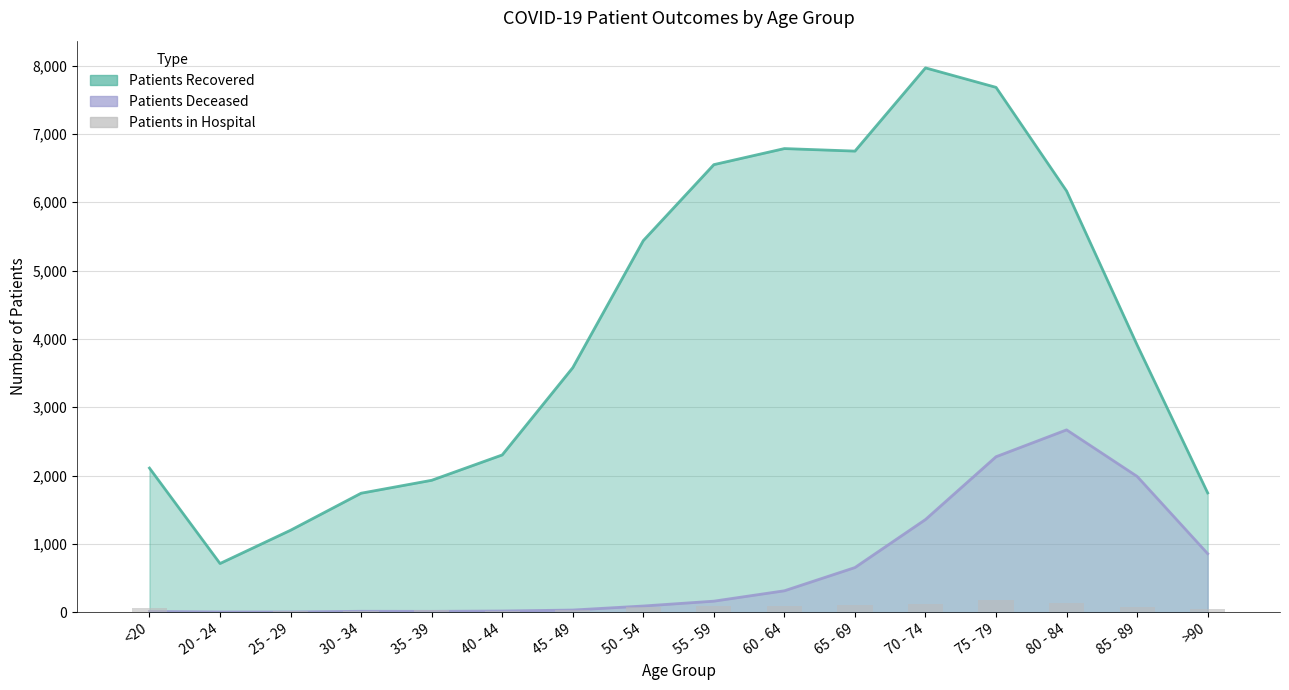

How many categories are shown in the chart?

16